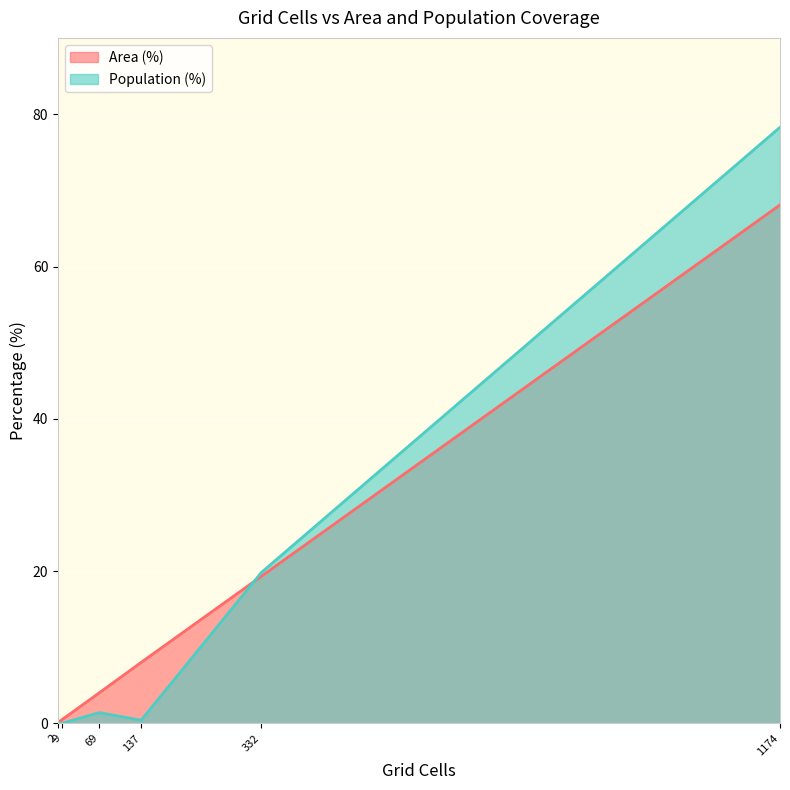

What is the maximum value shown in the chart?

78.3